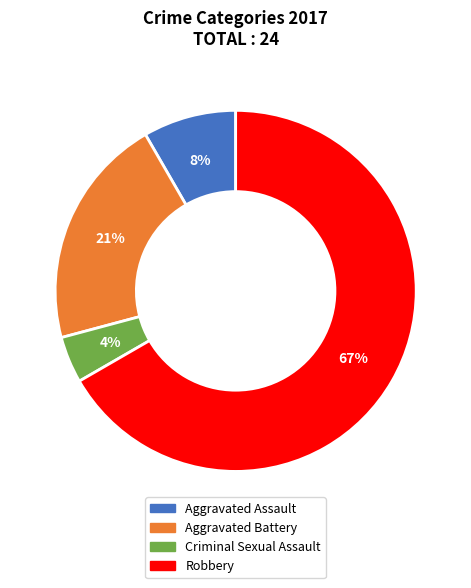

To the nearest percent, what is the average slice percentage?

25%